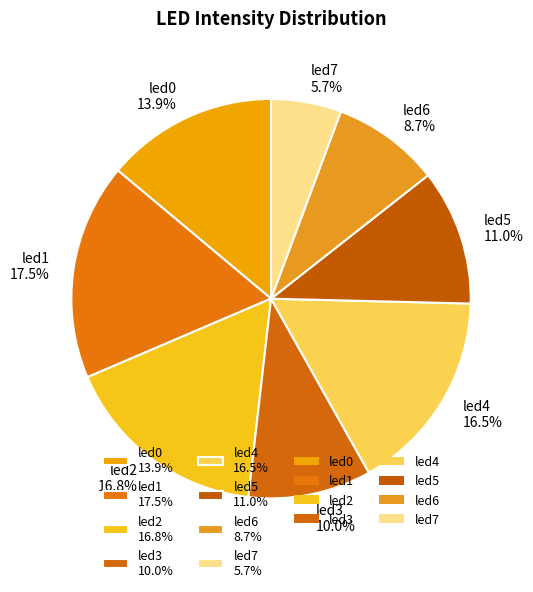

To the nearest percent, what is the difference between the led4 and led3 slice percentages?

6%